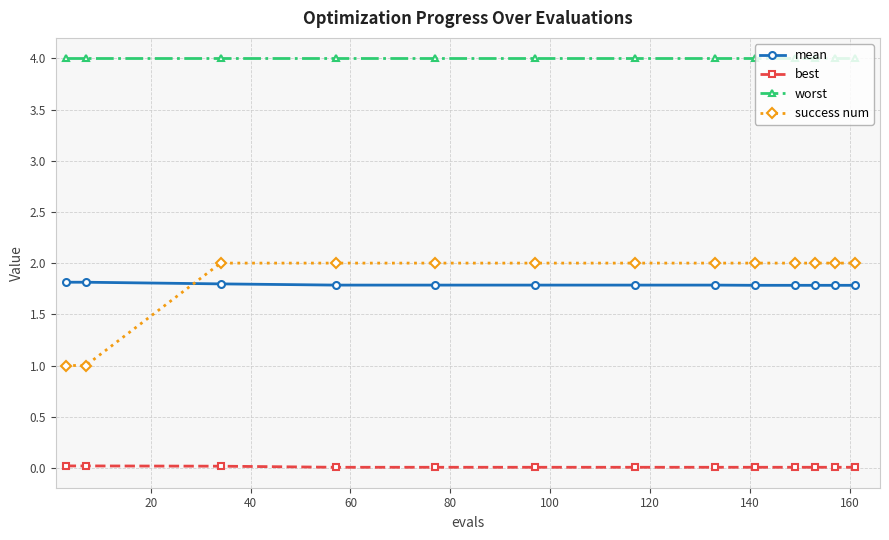

Count the mean values in the range 1 to 2.

13